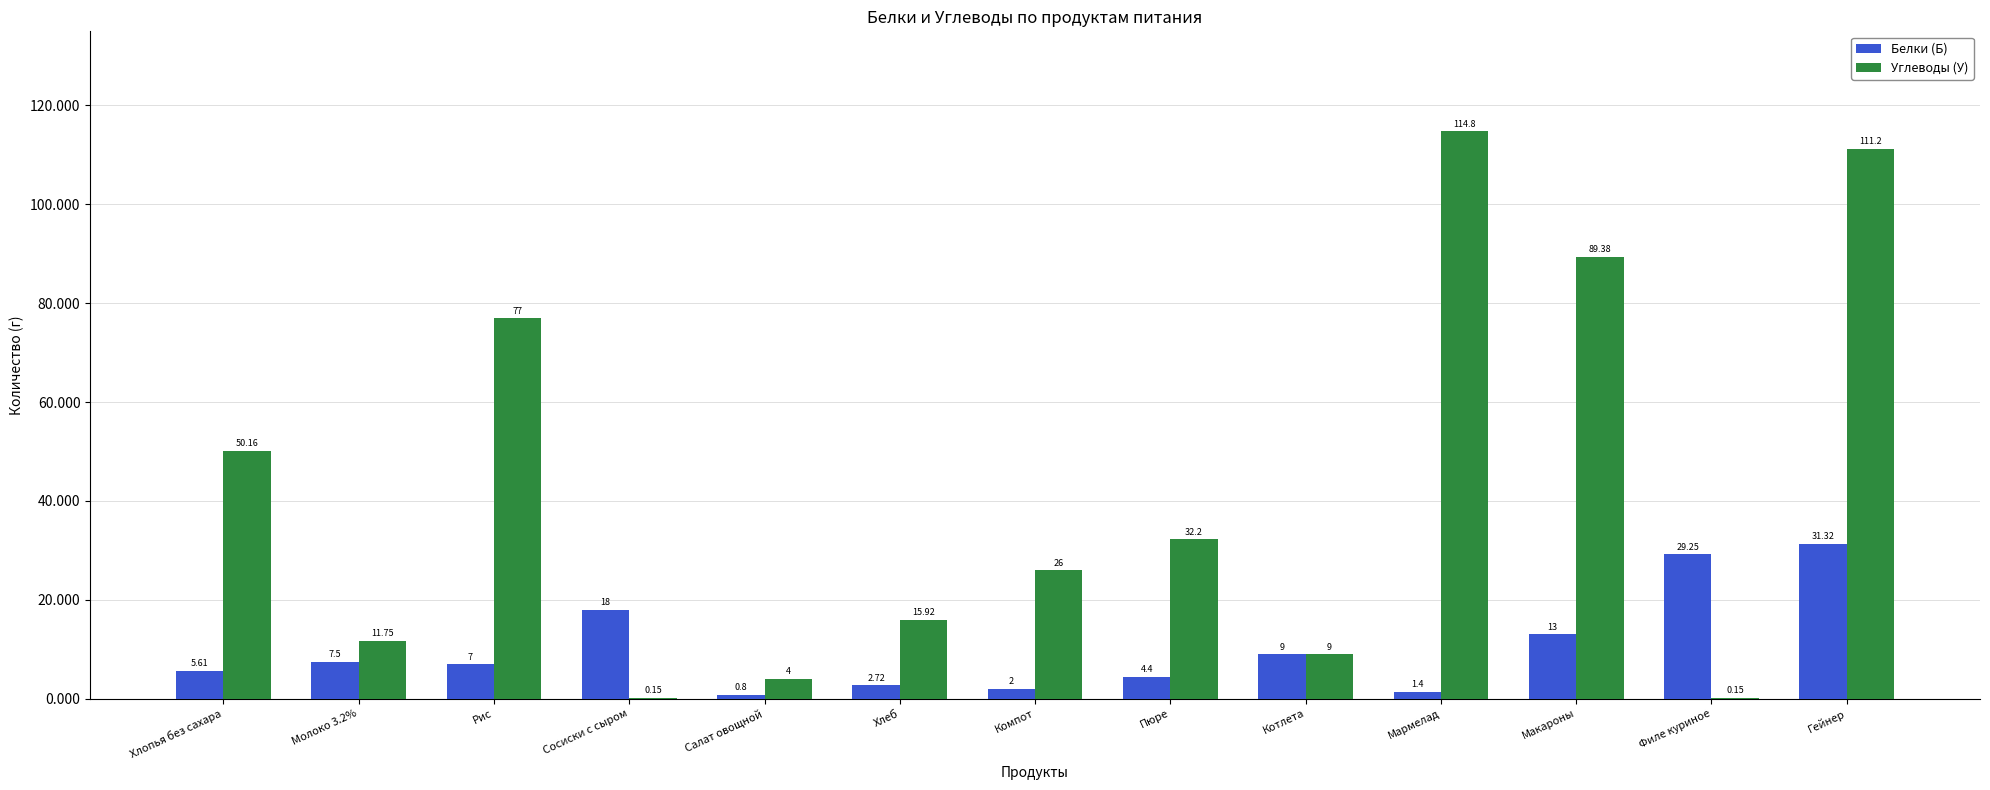

What is the sum of the Углеводы (У) values at Гейнер and Филе куриное?

111.4